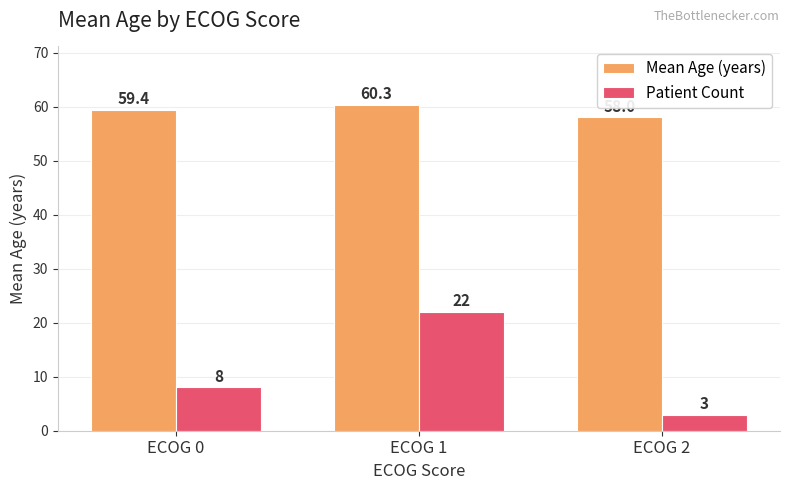

Which series changed the most between ECOG 1 and ECOG 2?

Patient Count